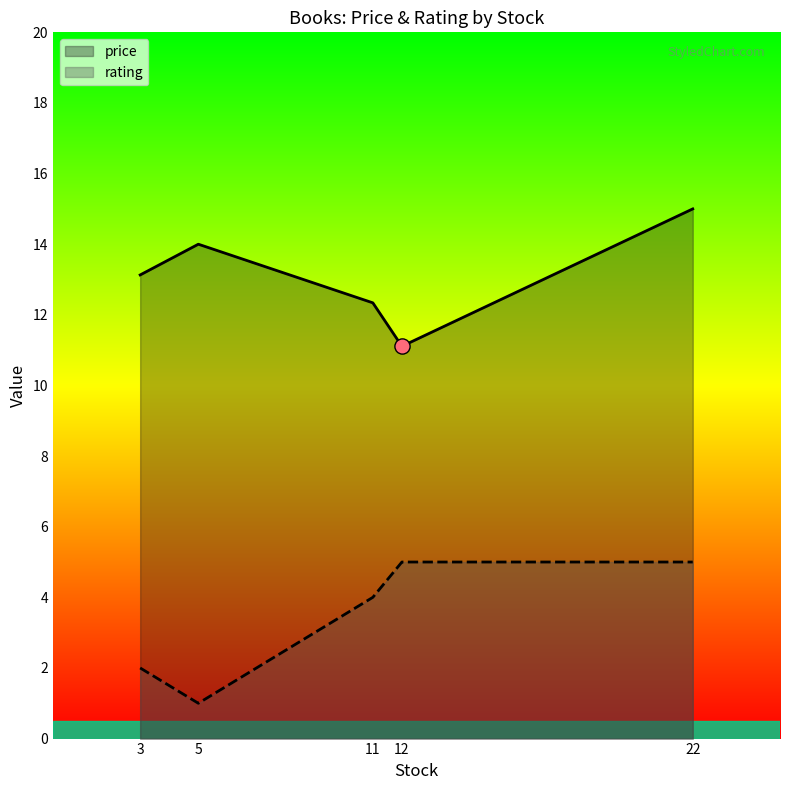

Is the value of rating at 22 greater than the value of price at 11?

No